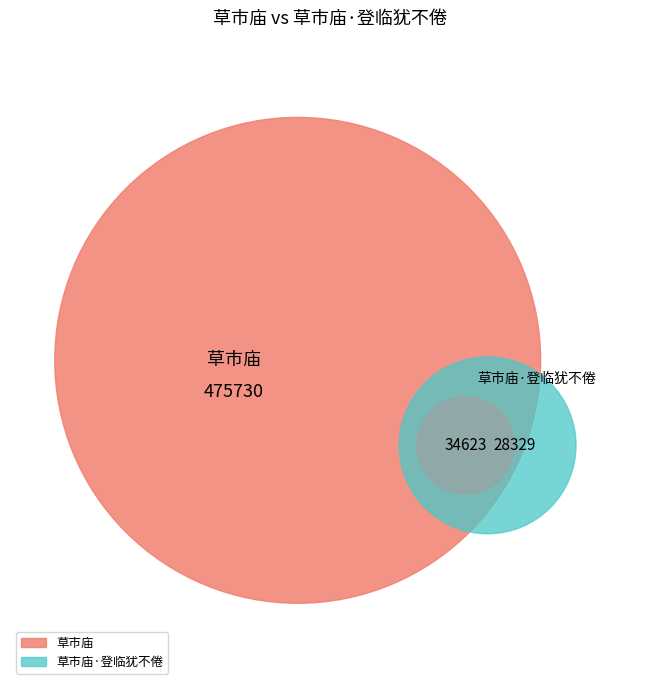

Does any single category account for the majority?

Yes